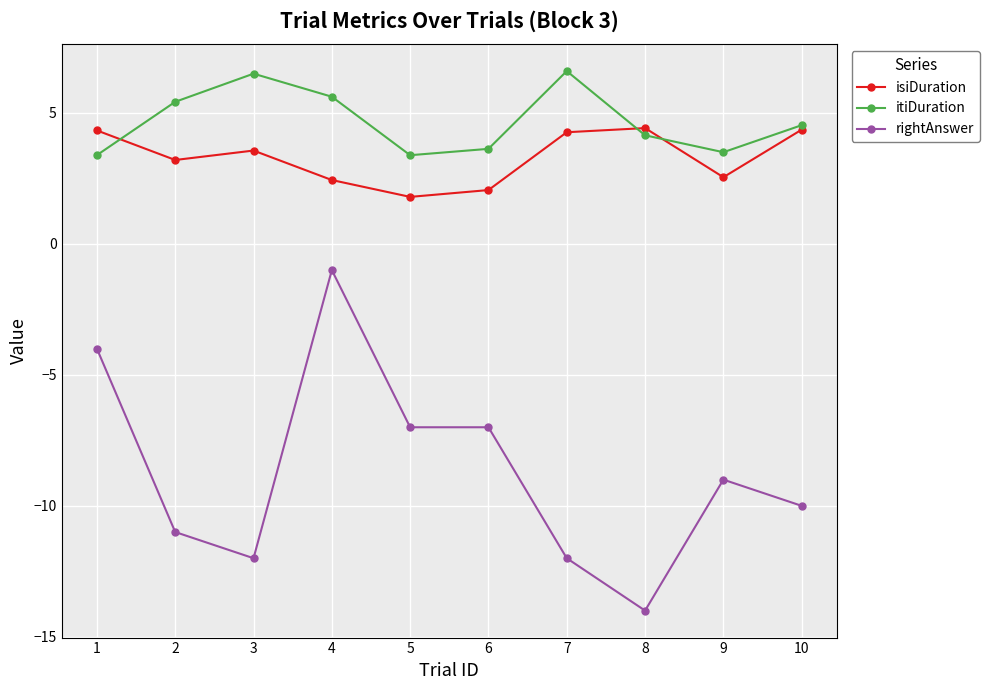

What is the minimum value shown in the chart?

-14.0